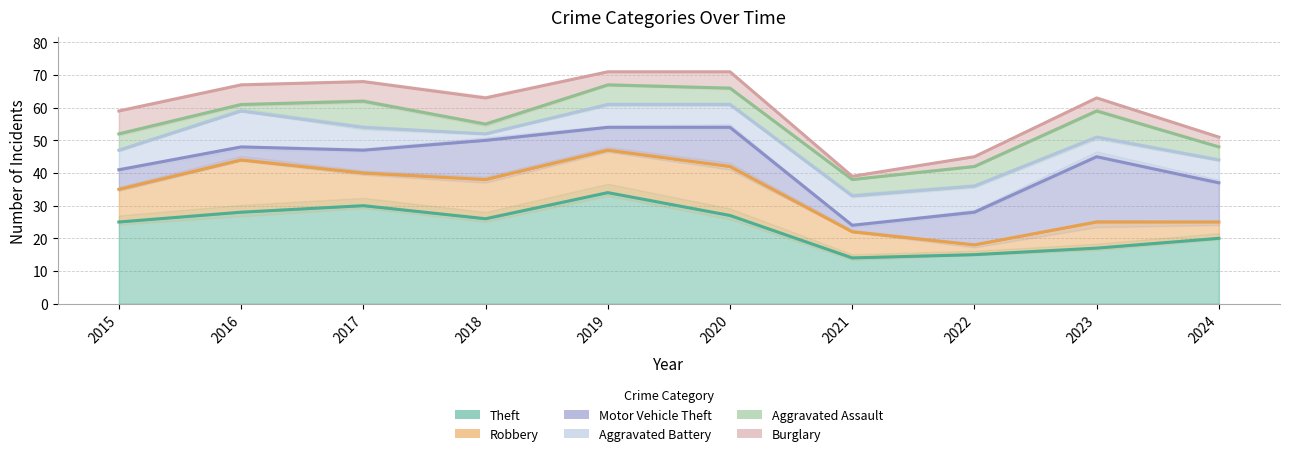

Where do Burglary and Aggravated Battery first cross each other?

2015 and 2016